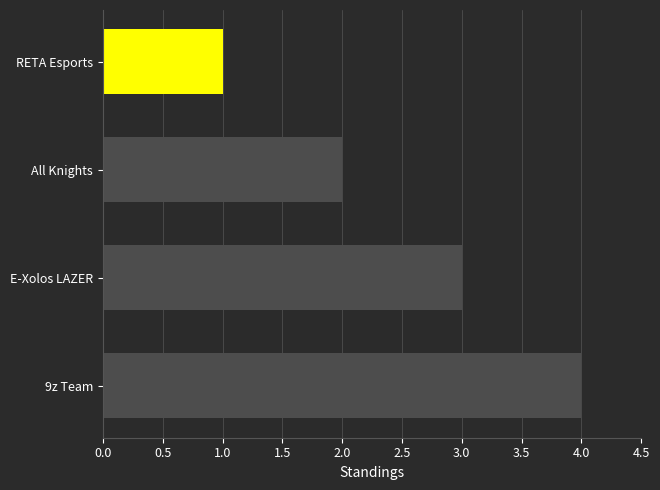

How many values are below 3?

2